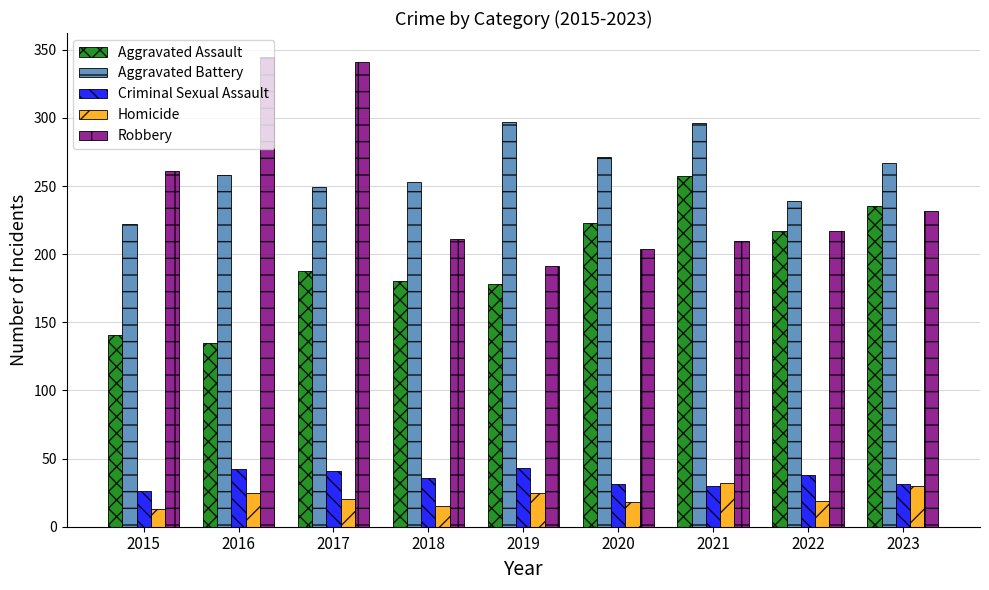

What is the difference between the highest and lowest values at 2021?

266